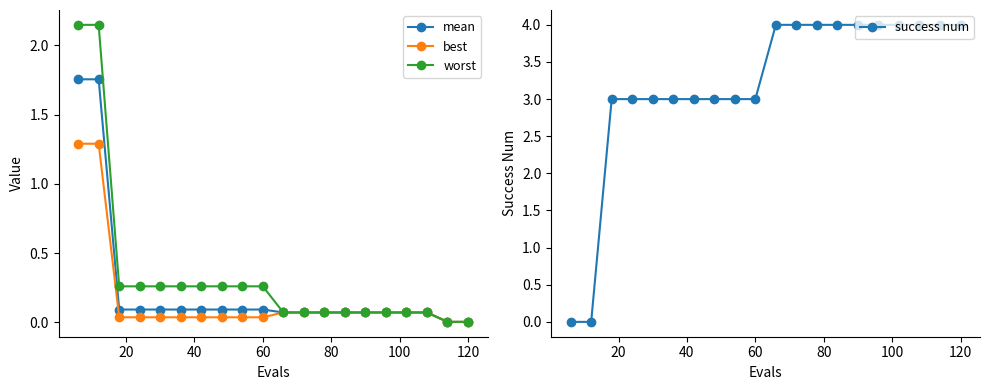

What is the maximum value for best?

1.3